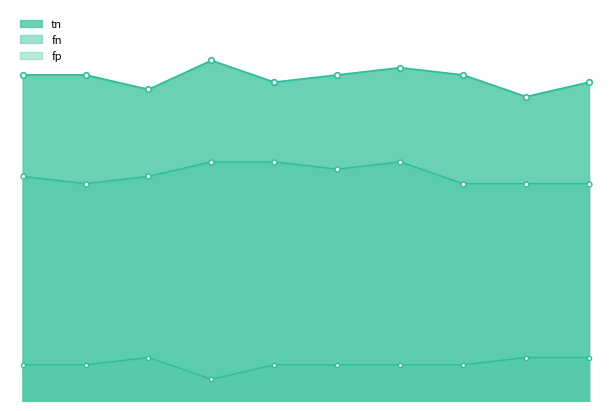

What is the label of the 4th point from the left?

16